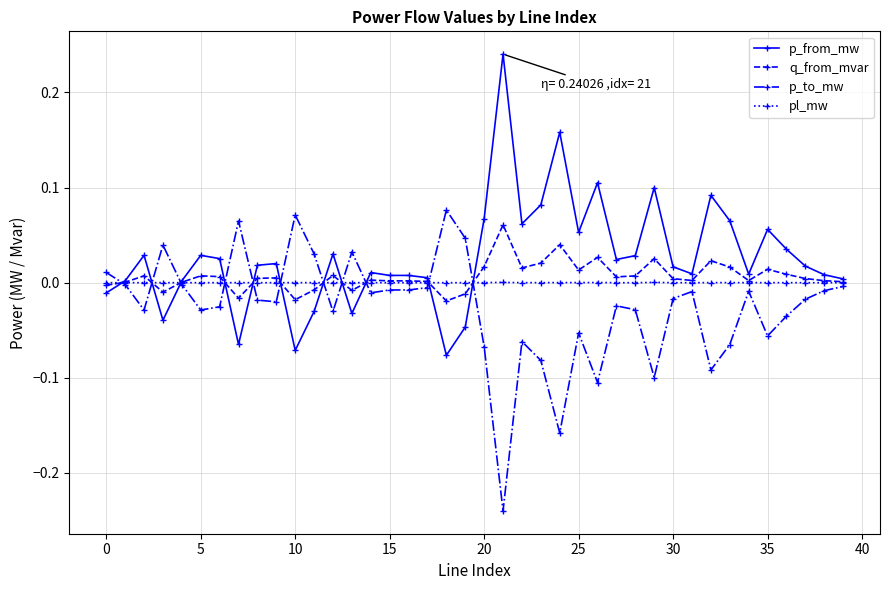

True or false: pl_mw has more than 1 interior local peaks.

True